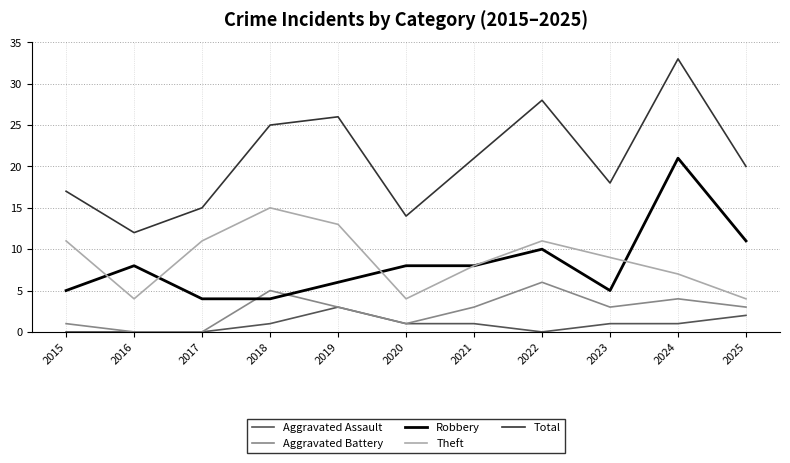

What is the total value across all series at 2022?

55